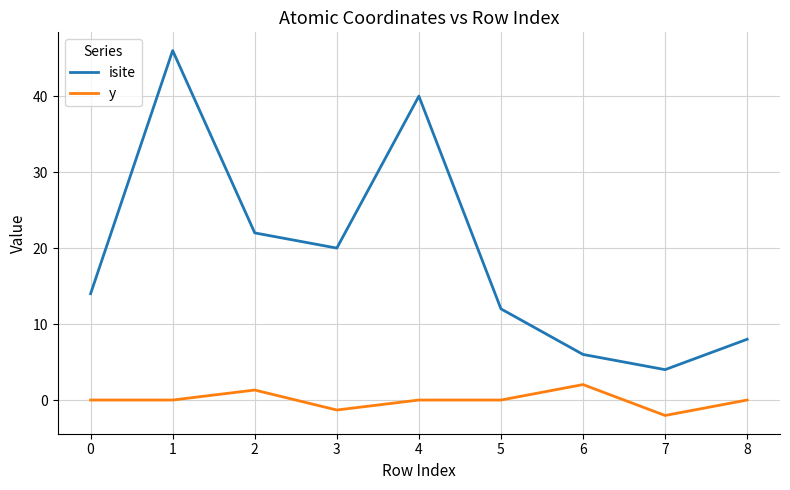

What is the sum of all isite values?

172.0